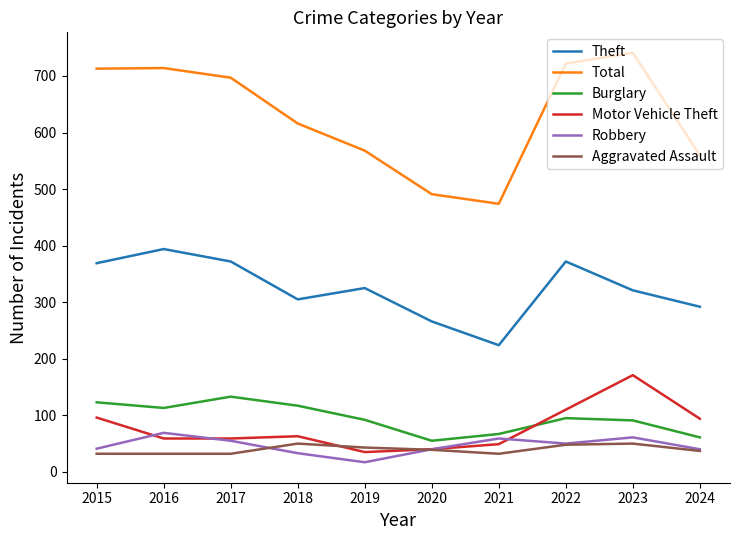

Does the chart display data point markers on the line(s)?

No